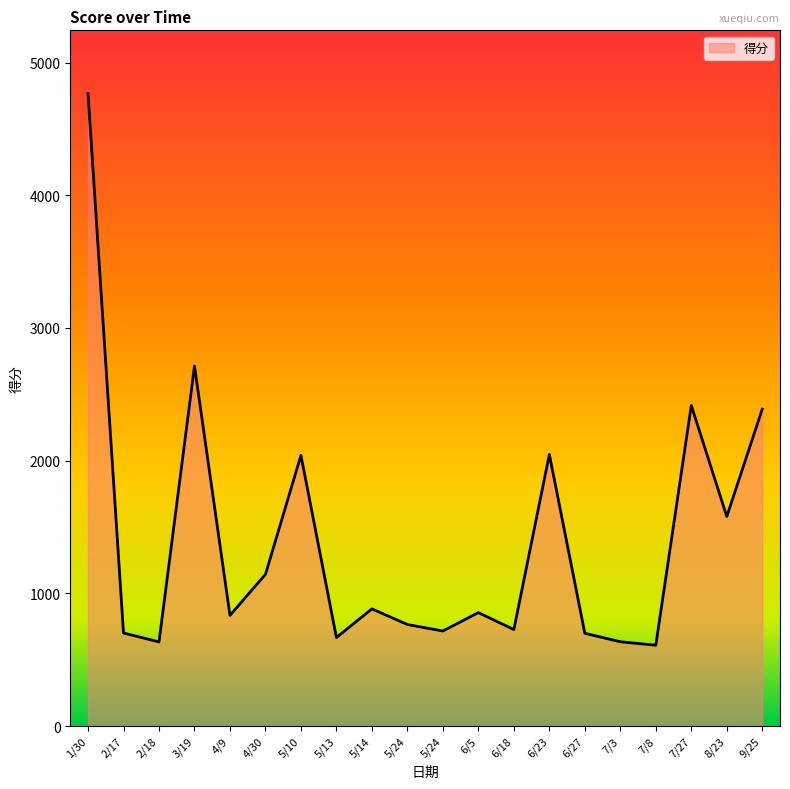

Rank the categories by value from lowest to highest.

2024/7/8, 2024/2/18, 2024/7/3, 2024/5/13, 2024/6/27, 2024/2/17, 2024/5/24, 2024/6/18, 2024/5/24, 2024/4/9, 2024/6/5, 2024/5/14, 2024/4/30, 2024/8/23, 2024/5/10, 2024/6/23, 2024/9/25, 2024/7/27, 2024/3/19, 2024/1/30